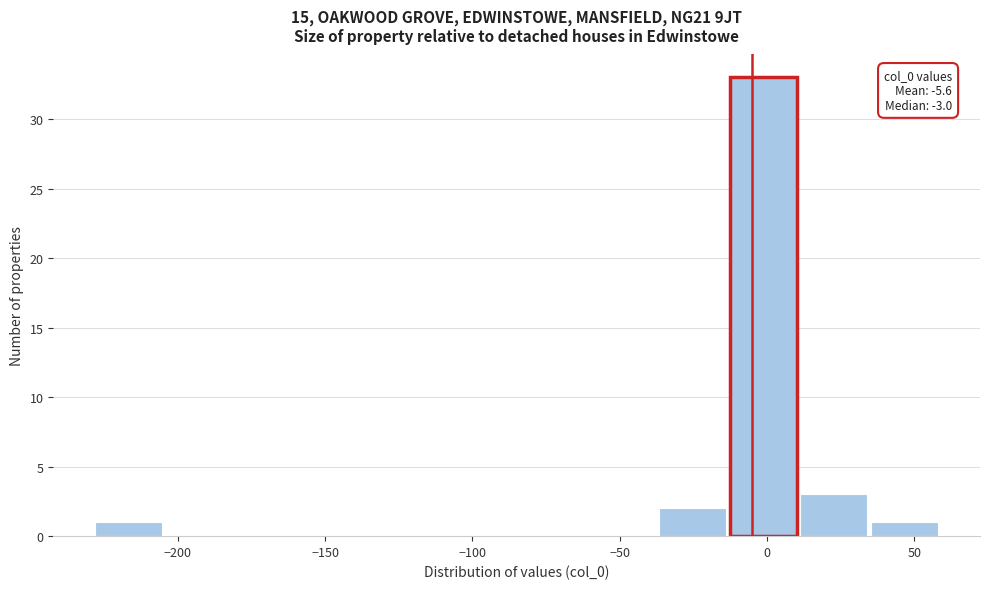

Which range on the x-axis has the tallest bar?

-15 to 10